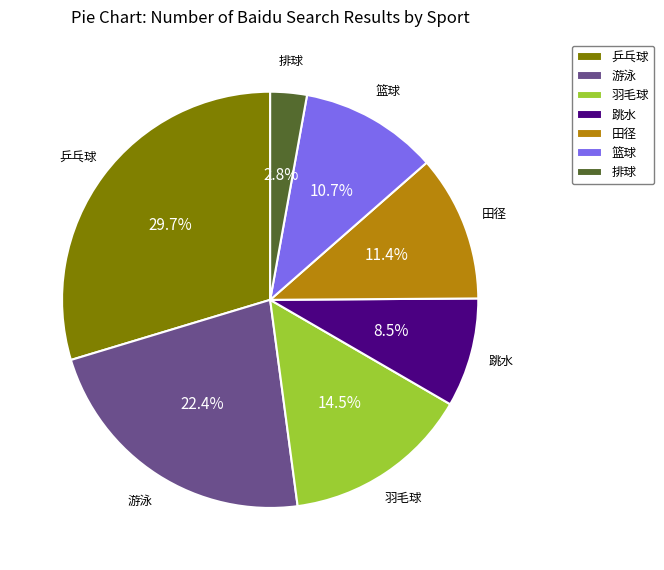

What portion of the pie excludes 篮球?

89.3%